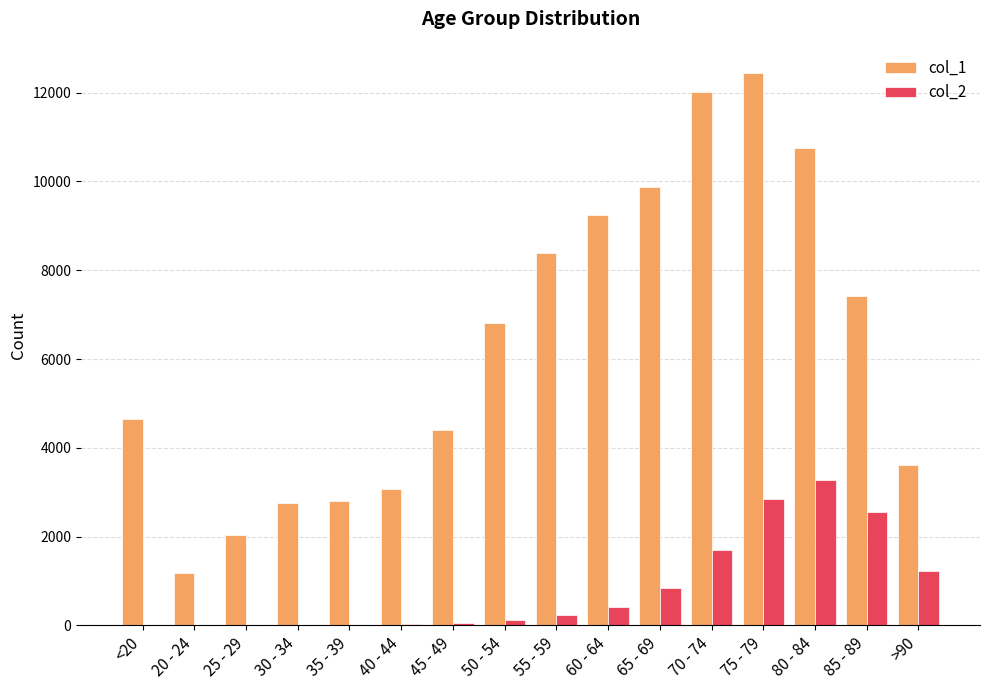

What are all the series names shown in the legend?

col_1, col_2